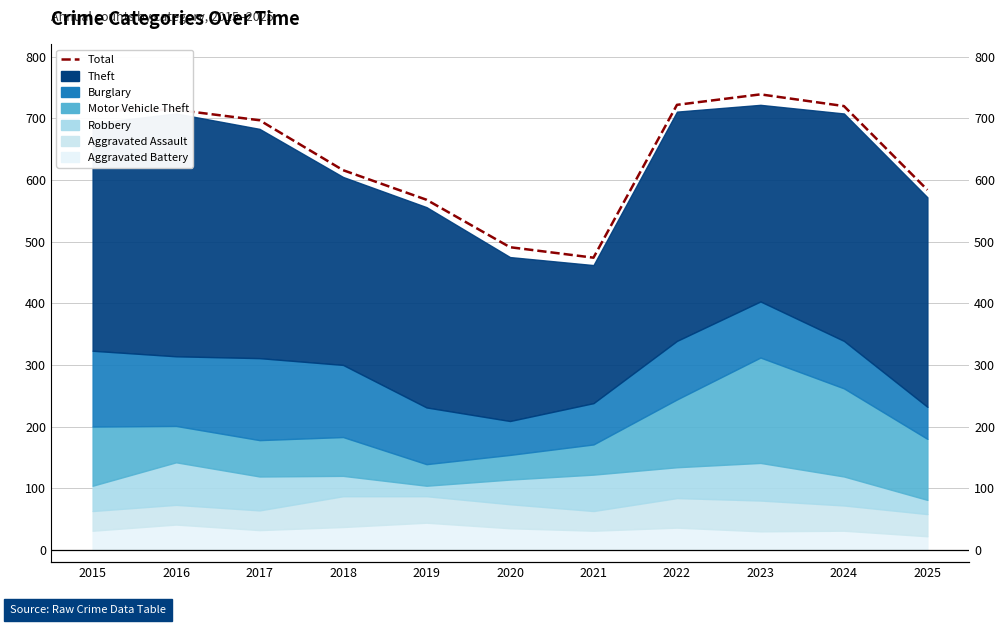

List the labels in order of value, smallest first.

2021, 2020, 2019, 2025, 2018, 2017, 2015, 2016, 2024, 2022, 2023